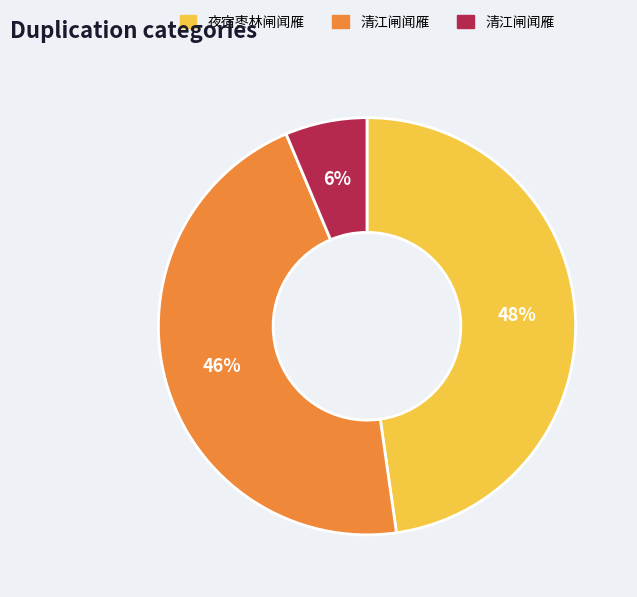

Is there a majority slice in this chart?

No